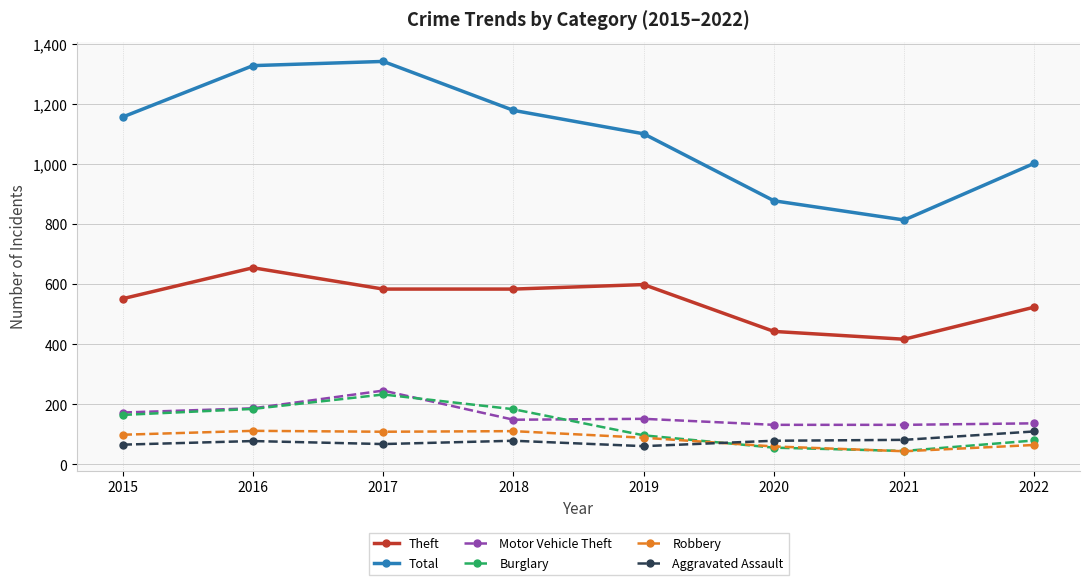

The Theft series shows 417 at 2021. True or false?

True